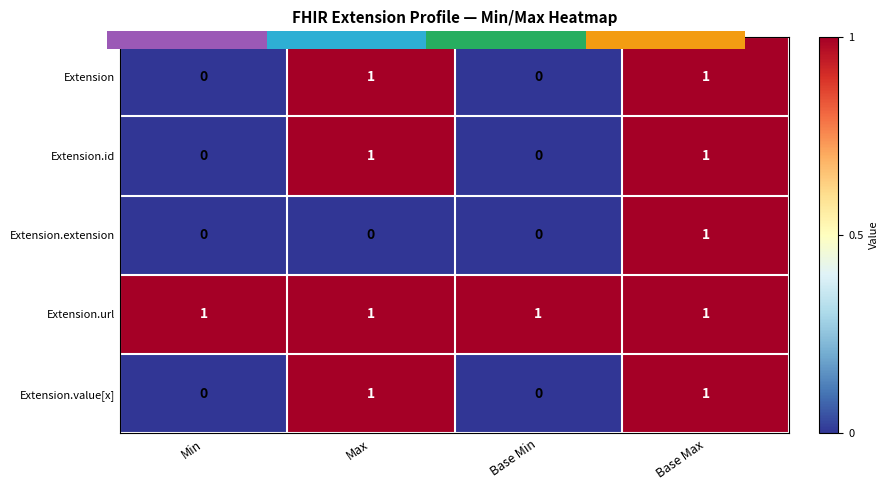

What is the highest value of the Extension.url series?

1